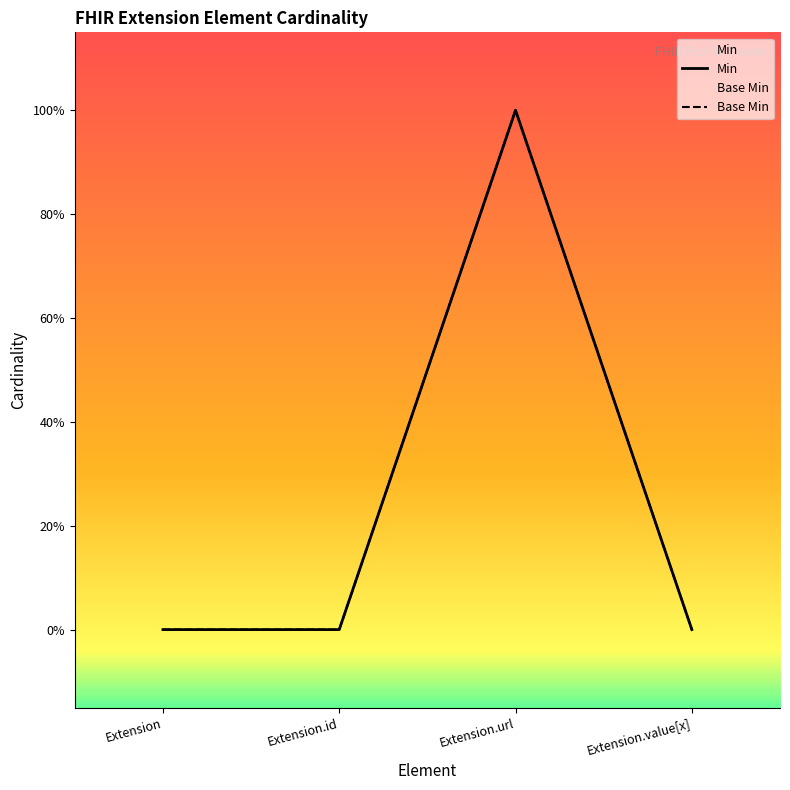

Reading right to left, list all the values displayed in this chart.

Min: Extension.value[x]=0	Extension.url=1	Extension.id=0	Extension=0
Base Min: Extension.value[x]=0	Extension.url=1	Extension.id=0	Extension=0